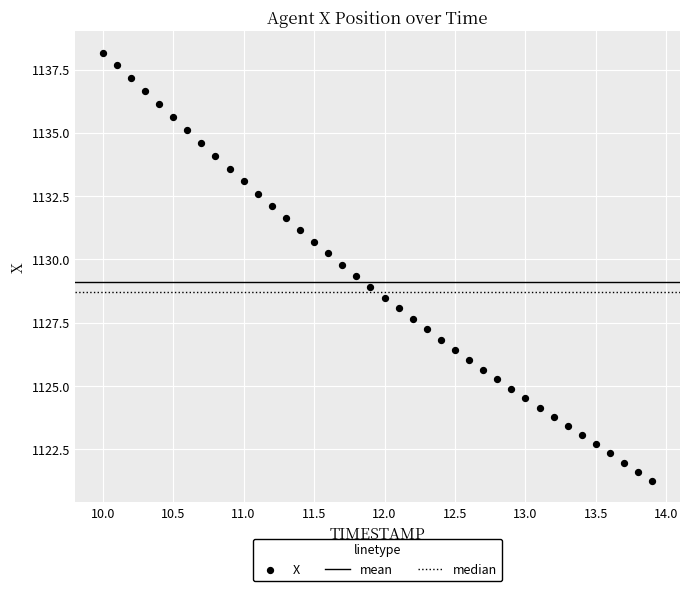

What is the range of Y values (max minus min)?

16.9